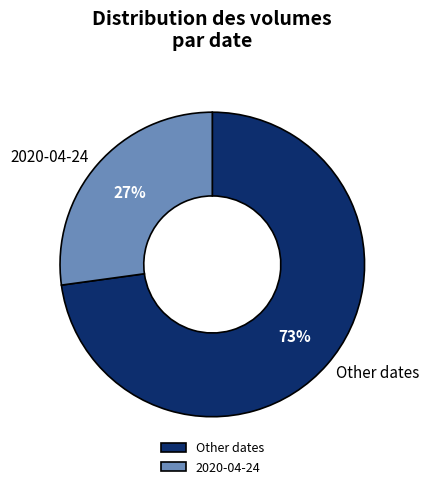

How many segments does this pie chart have?

2